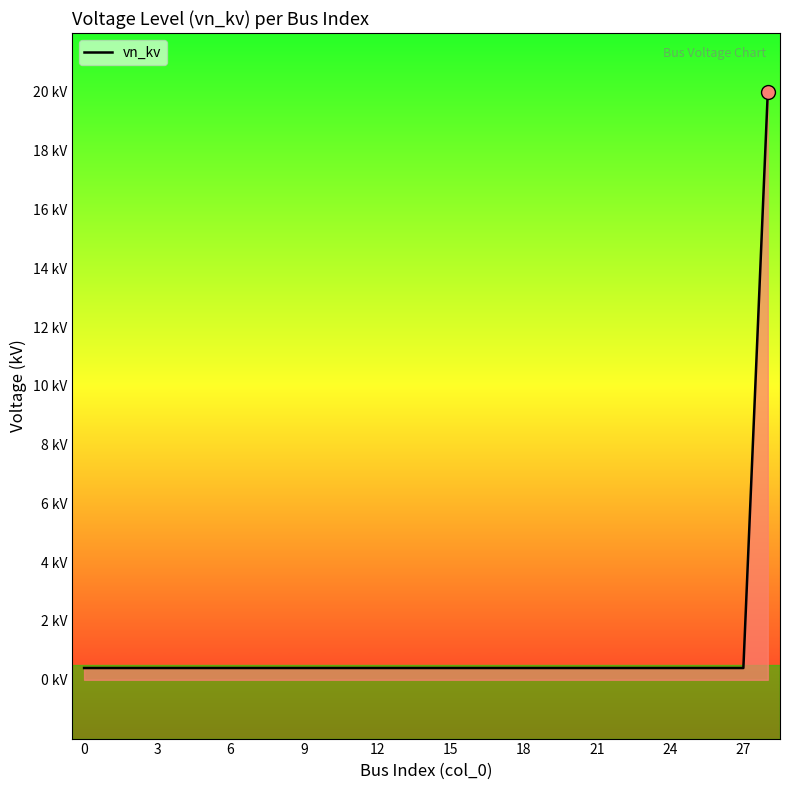

What is the label of the 17th point from the right?

12